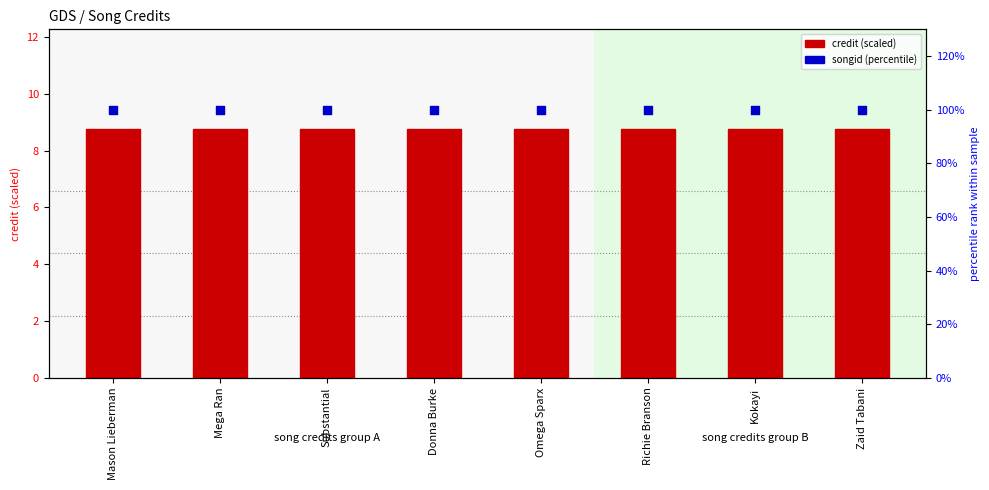

Which series has the largest total across all categories?

songid (percentile)